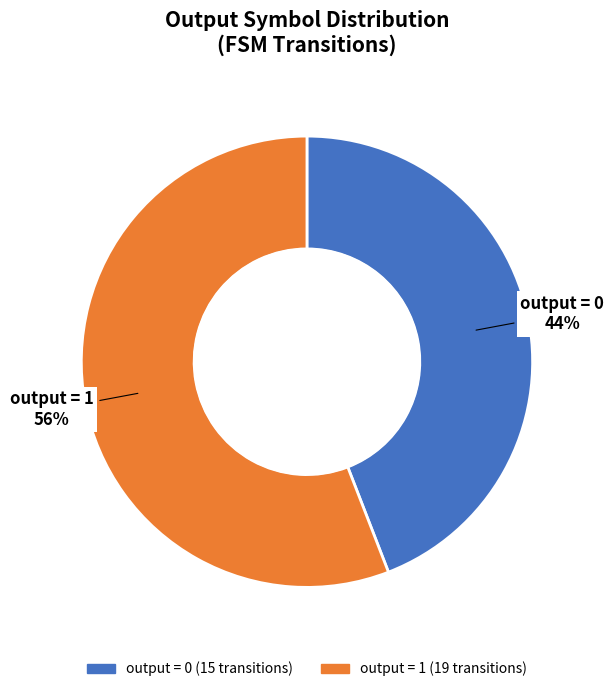

Is there any slice that represents more than half of the pie?

Yes